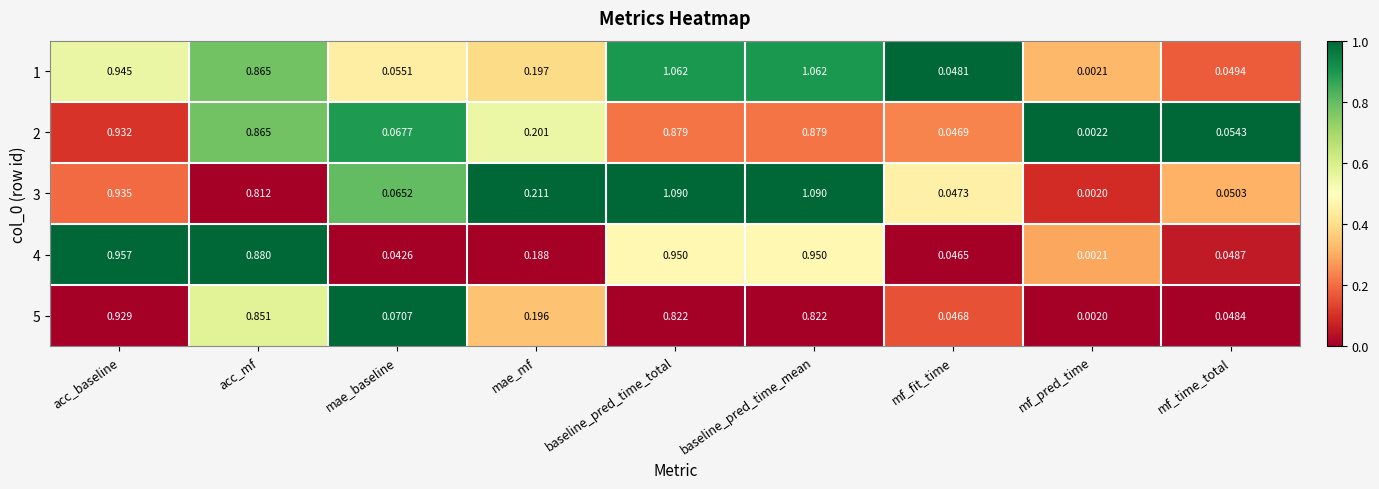

Is the value of 4 at mf_time_total greater than the value of 3 at baseline_pred_time_total?

No